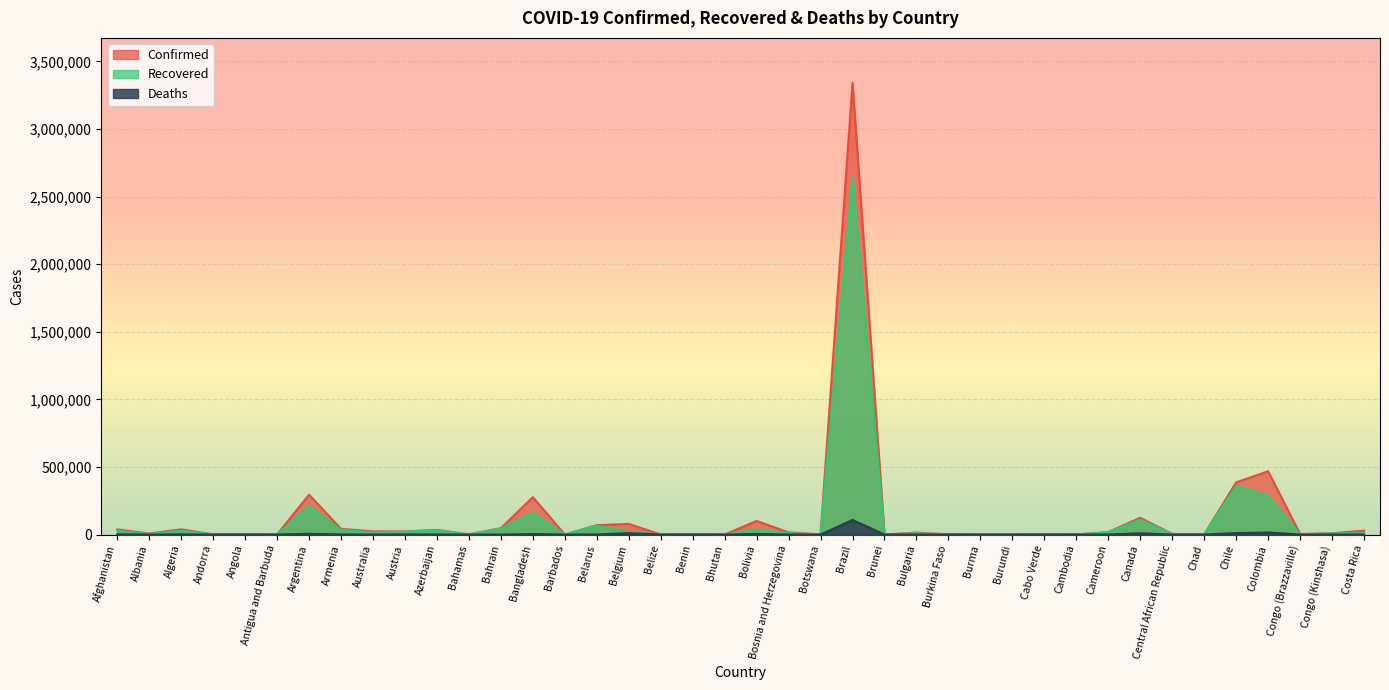

Rank the series by their average value, from highest to lowest.

Confirmed, Recovered, Deaths